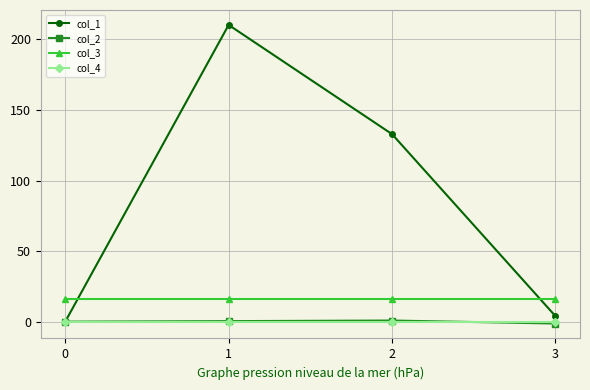

What is the sum of all col_1 values?

347.0